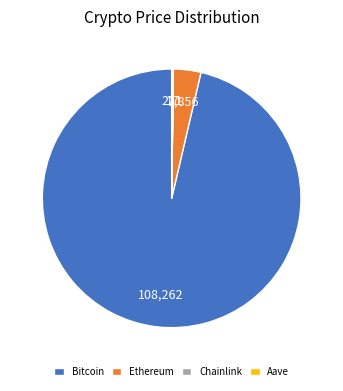

What is the largest slice in the pie chart?

Bitcoin